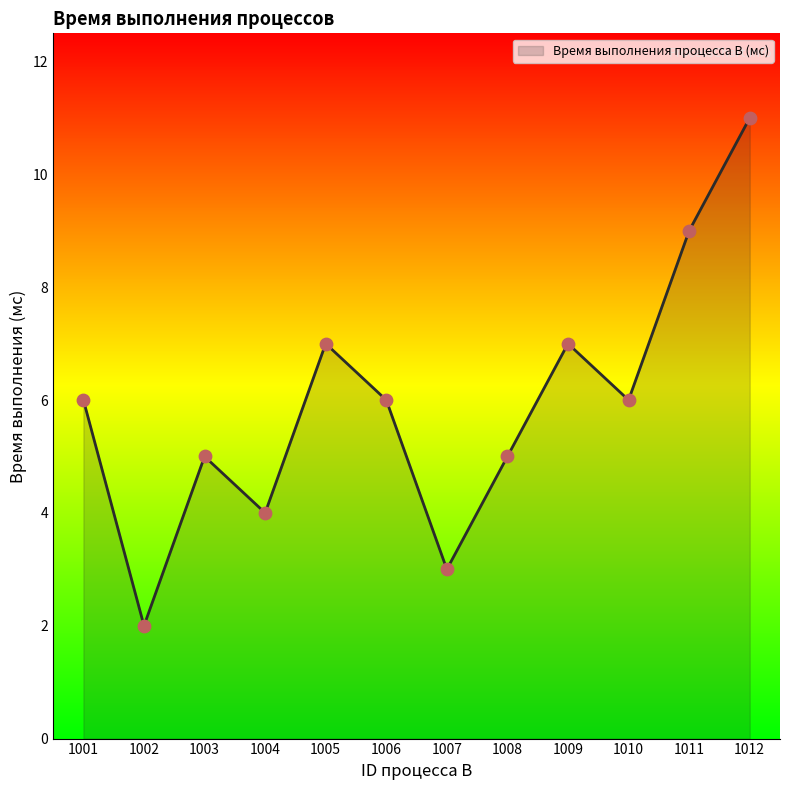

What is the ratio of the value at 1003 to the value at 1011?

0.6